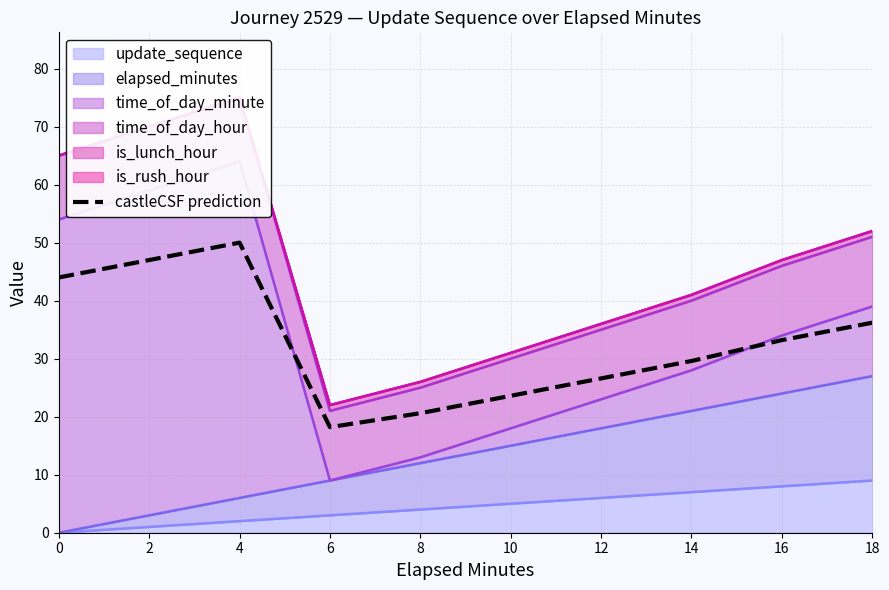

Between 4 and 0, which is larger?

4